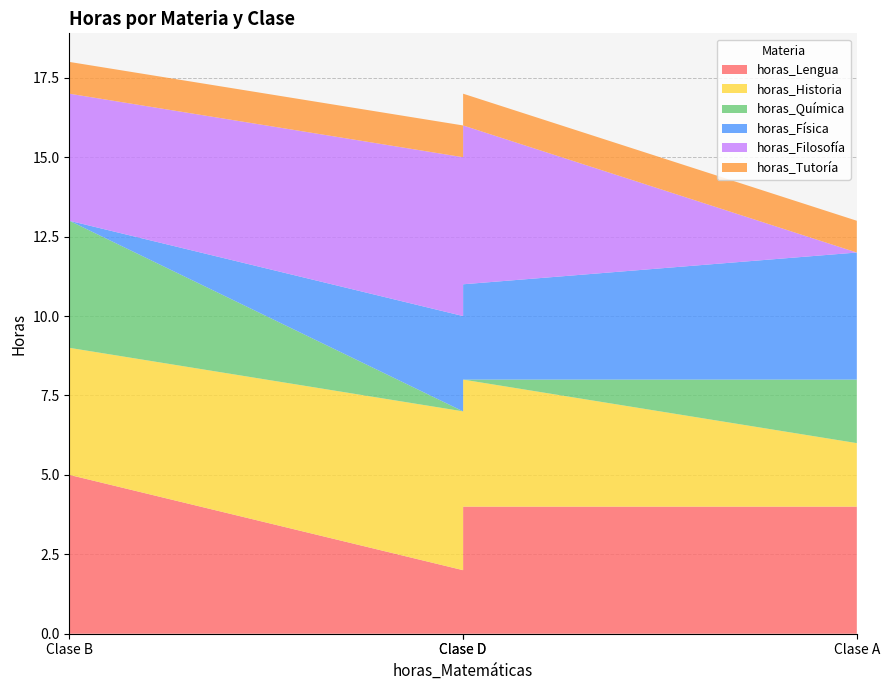

Reading right to left, transcribe all the data shown in this chart.

horas_Lengua: Clase D=4	Clase C=2	Clase B=5	Clase A=4
horas_Historia: Clase D=4	Clase C=5	Clase B=4	Clase A=2
horas_Química: Clase D=0	Clase C=0	Clase B=4	Clase A=2
horas_Física: Clase D=3	Clase C=3	Clase B=0	Clase A=4
horas_Filosofía: Clase D=5	Clase C=5	Clase B=4	Clase A=0
horas_Tutoría: Clase D=1	Clase C=1	Clase B=1	Clase A=1